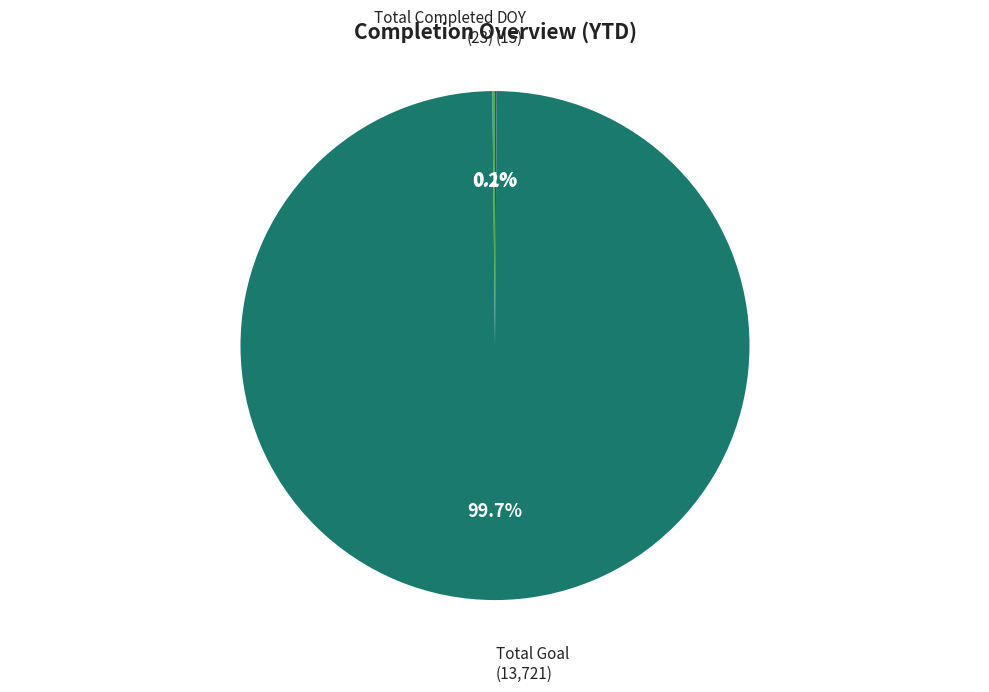

Is there any slice that represents more than half of the pie?

Yes